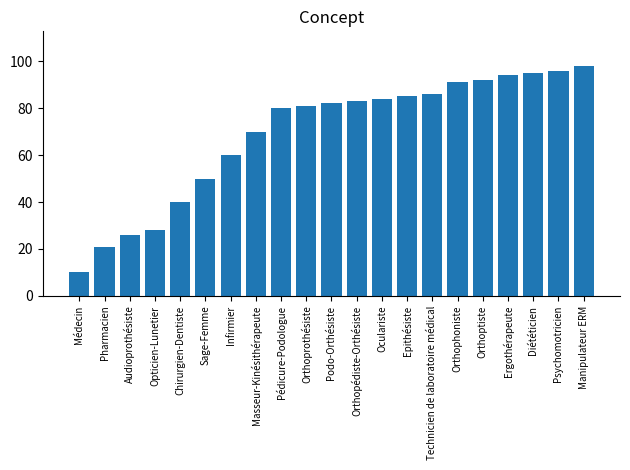

At which label is the value closest to 54?

Sage-Femme